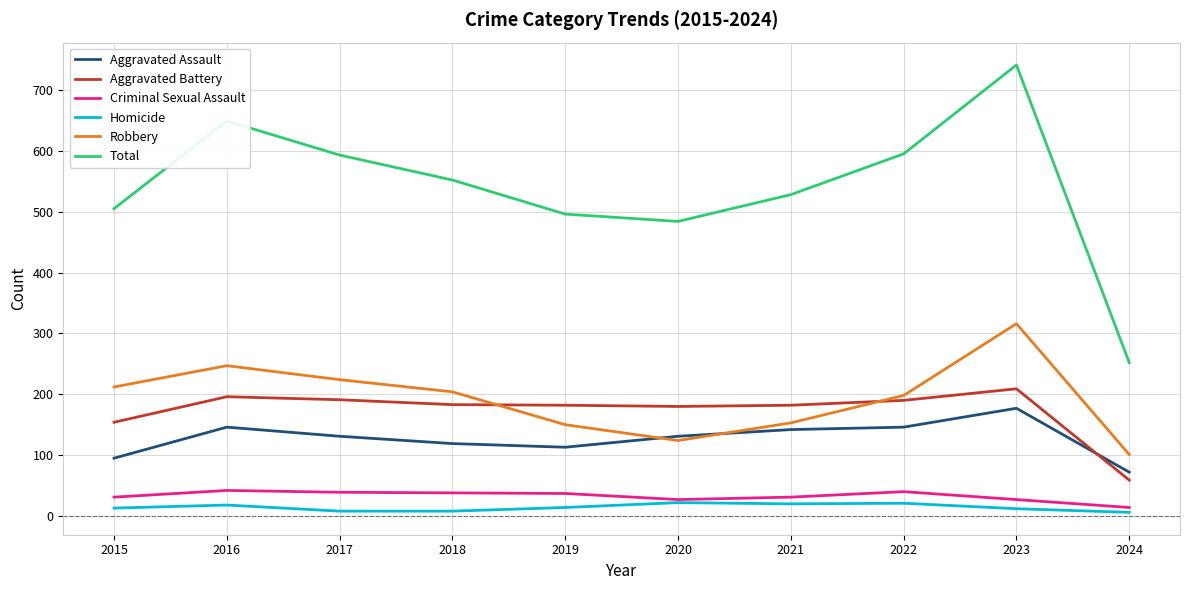

Is the value of Criminal Sexual Assault at 2019 greater than the value of Total at 2015?

No